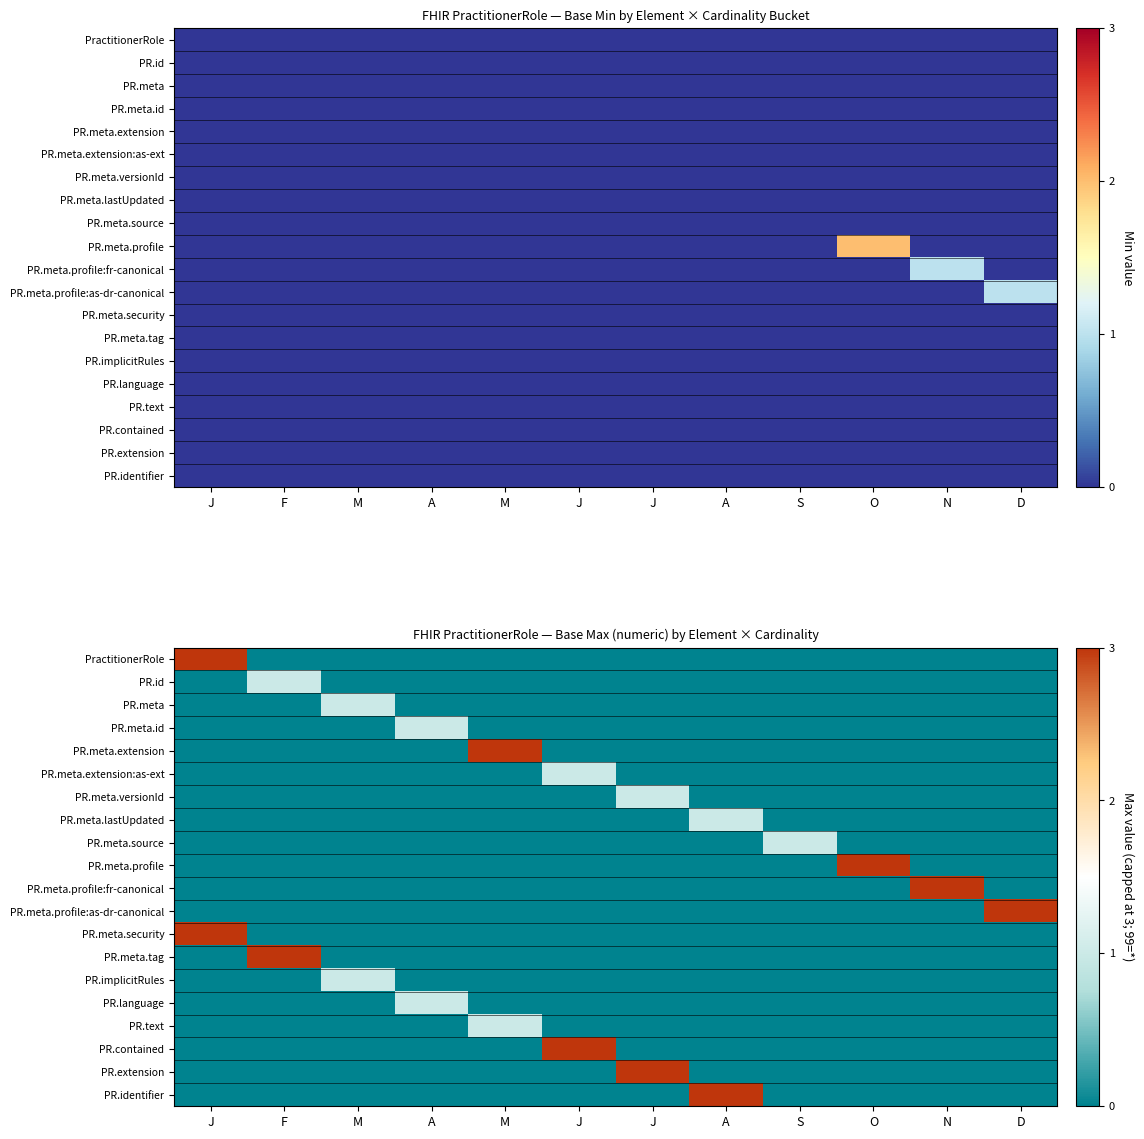

What is the difference between the maximum and minimum values in the PR.meta.profile:fr-canonical series?

3